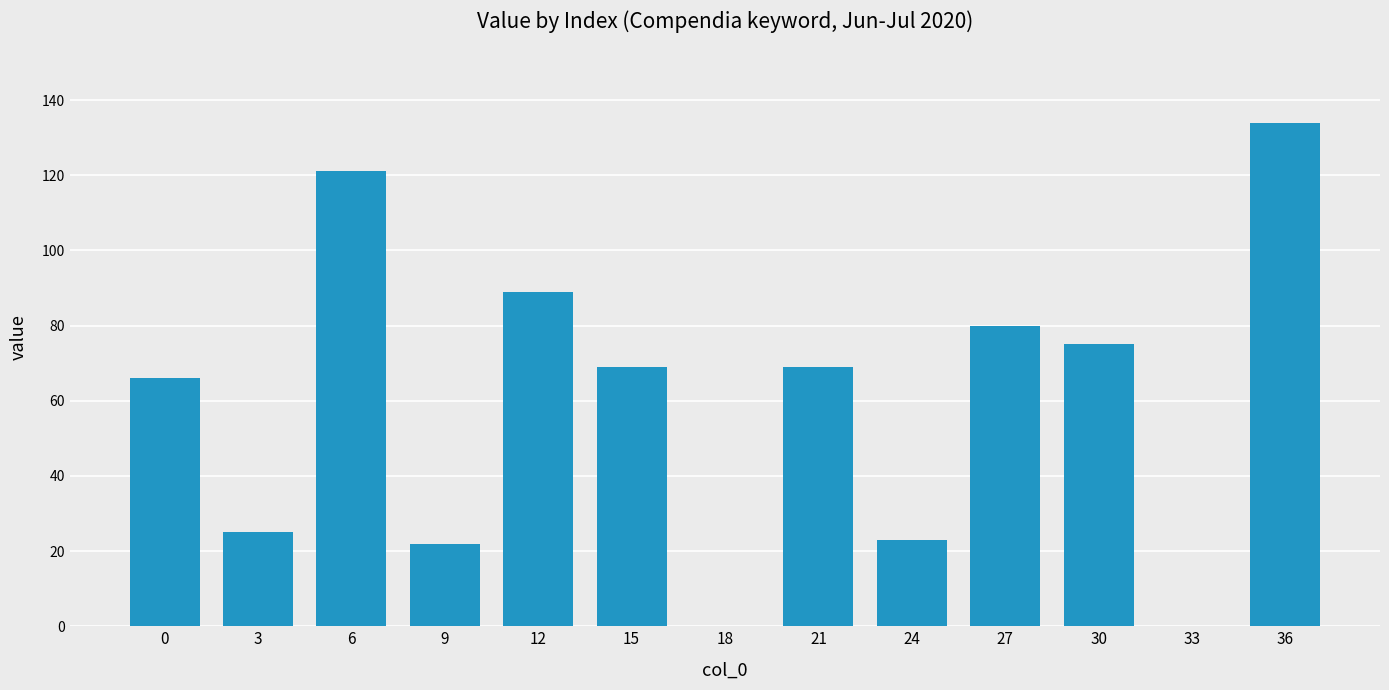

What is the sum of all values?

773